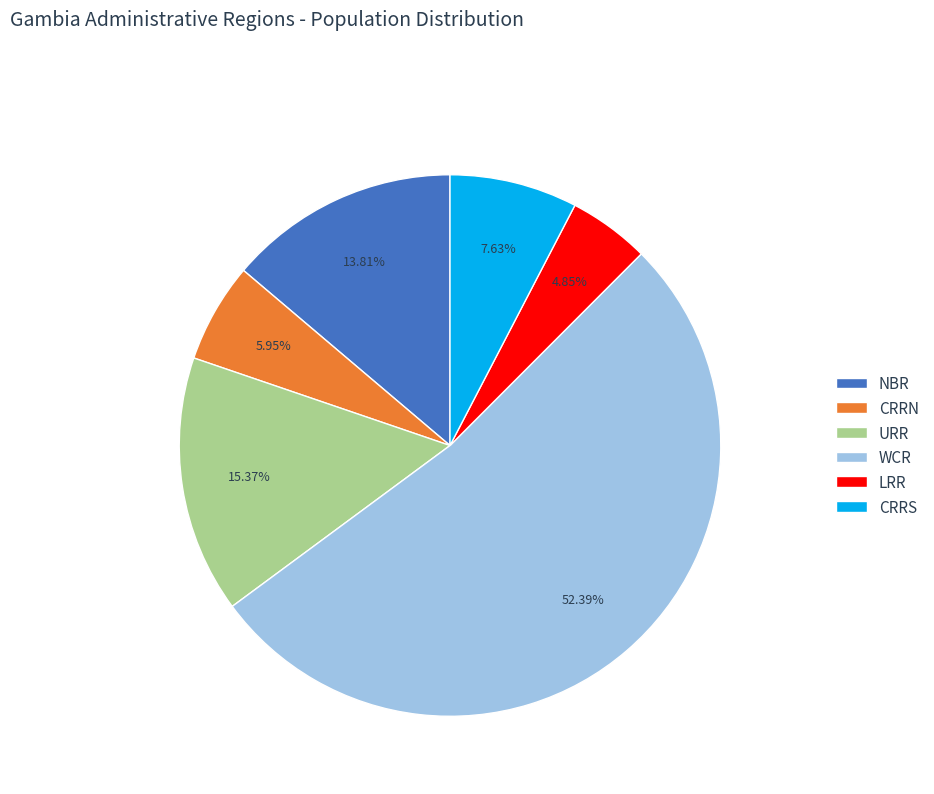

How many segments does this pie chart have?

6